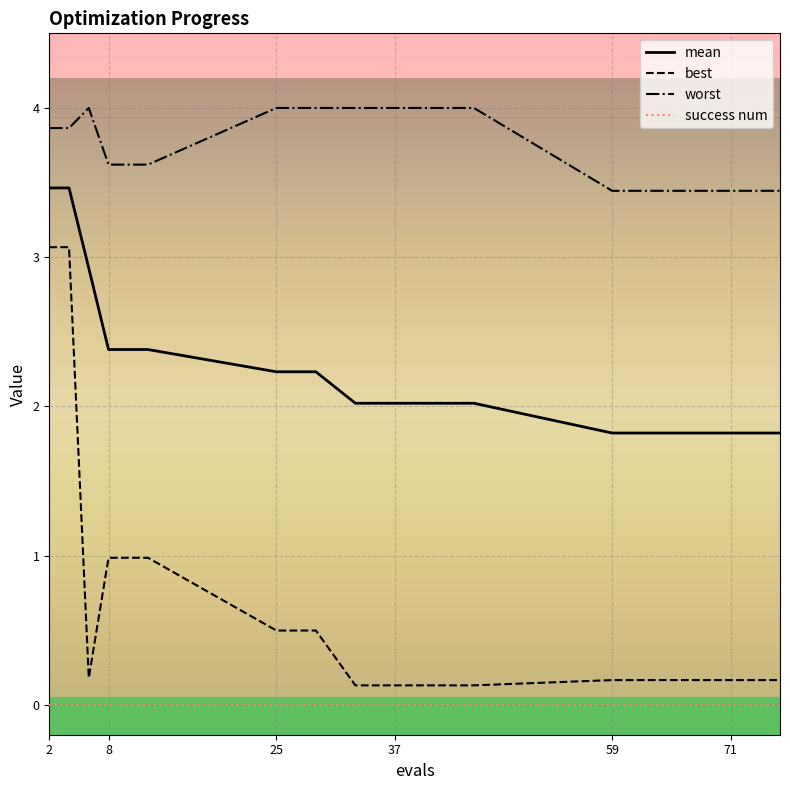

True or false: success num and worst cross at least once.

False